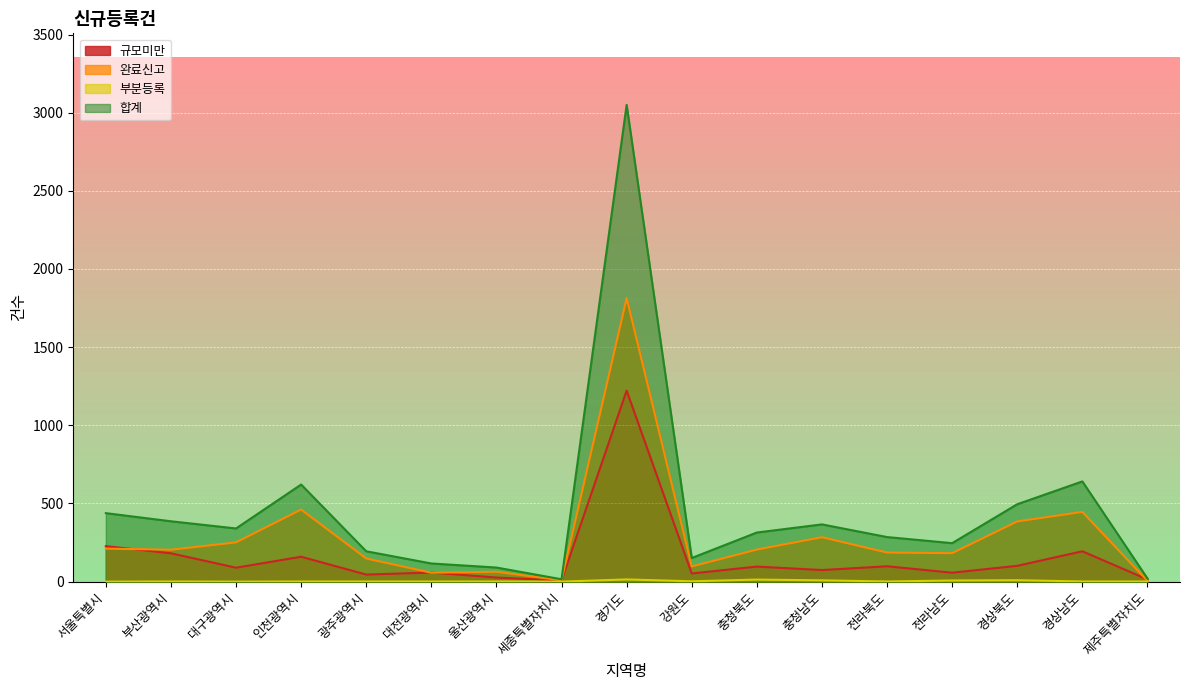

Which category has the highest value across all series?

경기도